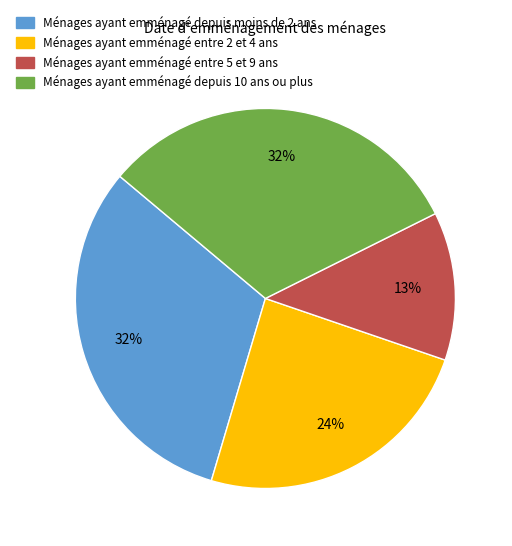

How many segments does this pie chart have?

4